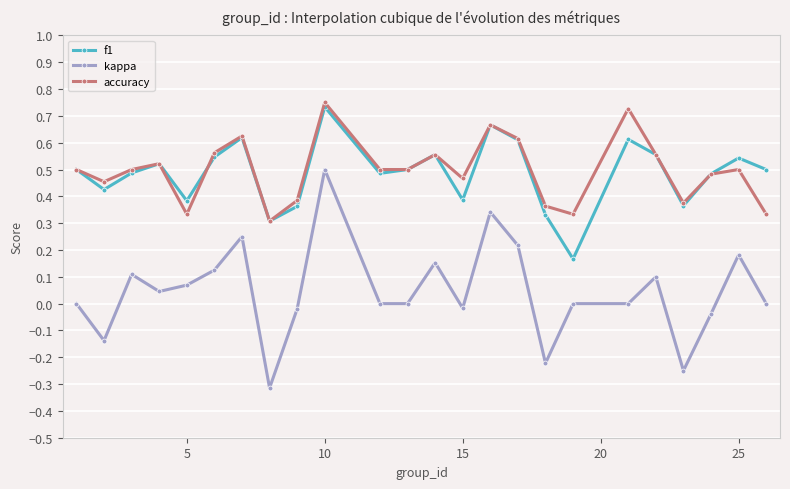

Which series has the largest range (max minus min)?

kappa